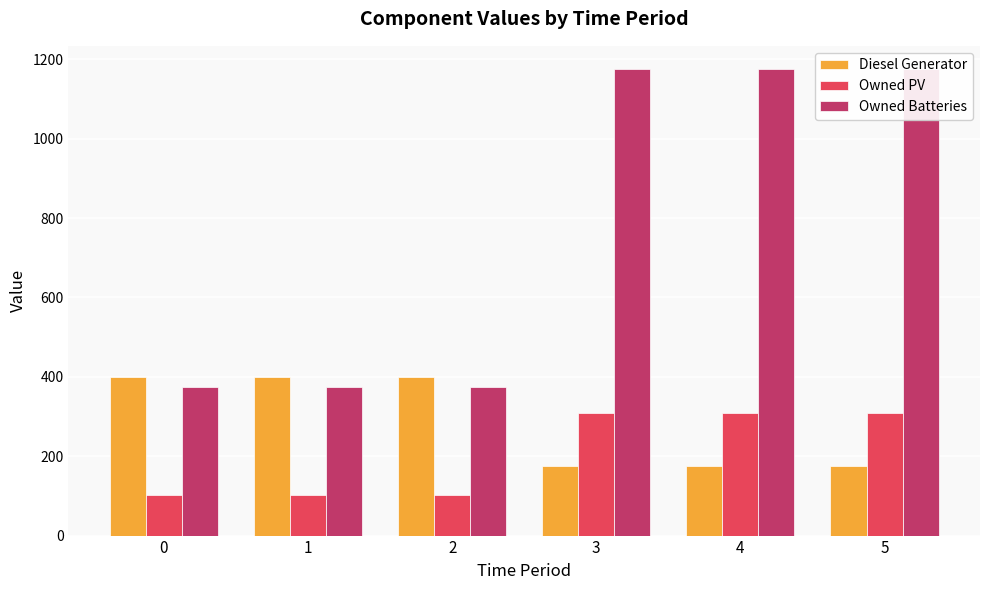

What is the average value of the Owned Batteries series?

774